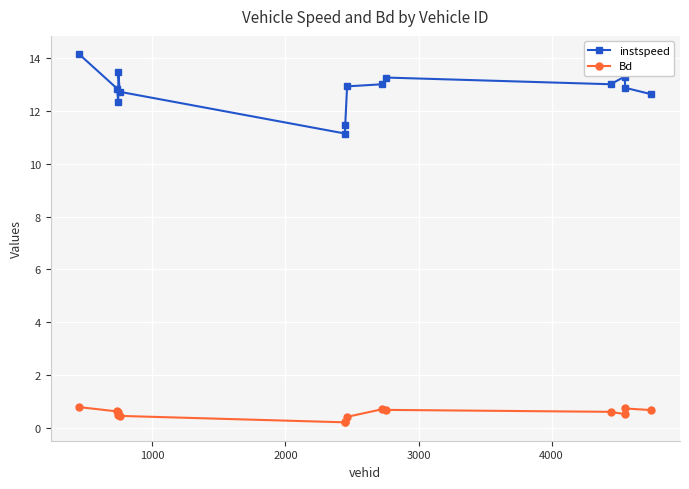

What is the maximum value for Bd?

0.8